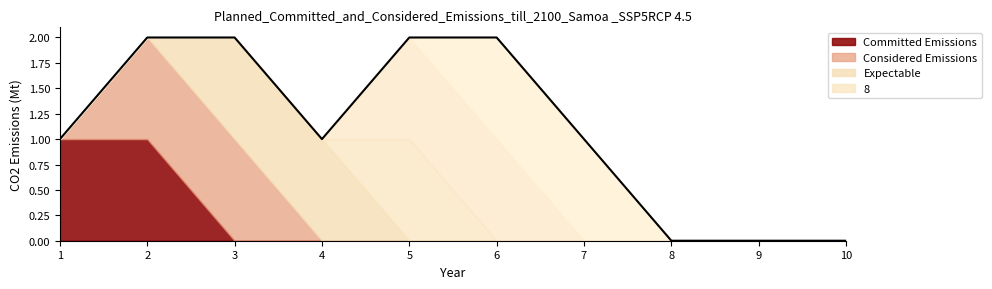

True or false: the data shows 1 at 2.

False